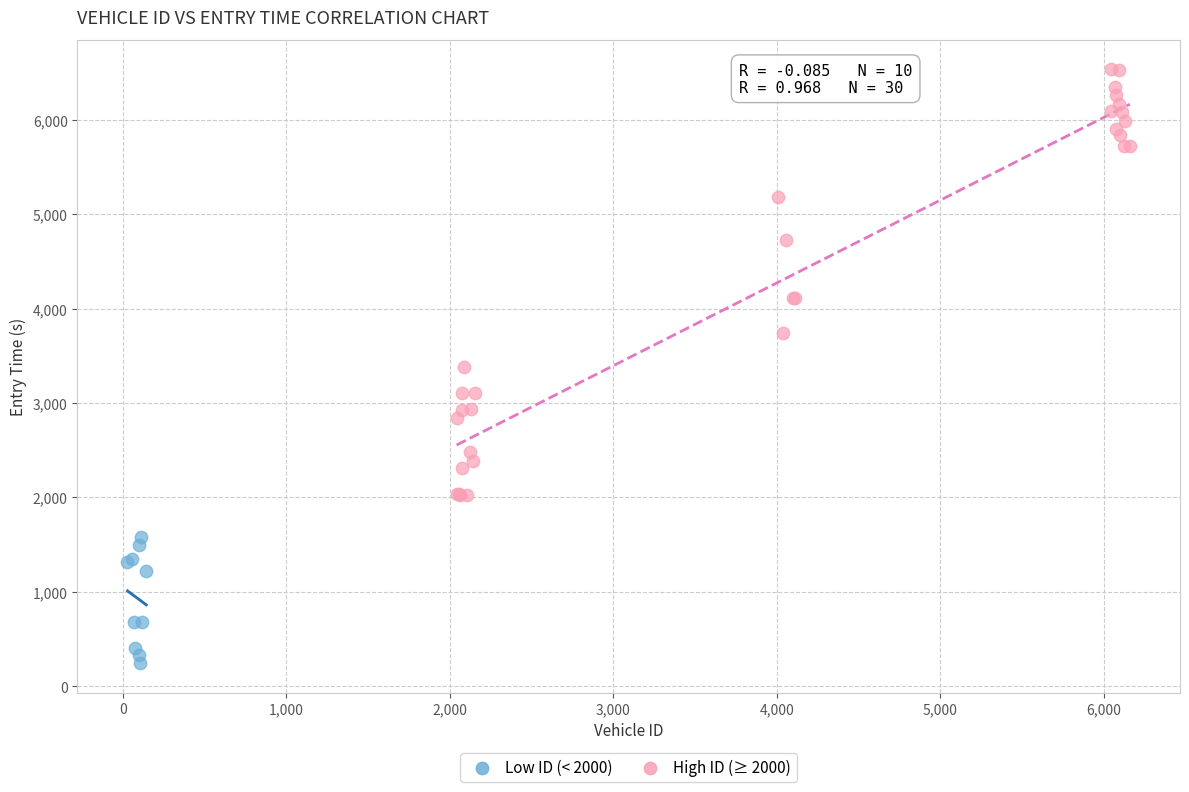

Which series reaches the maximum Y coordinate?

High ID (≥ 2000)